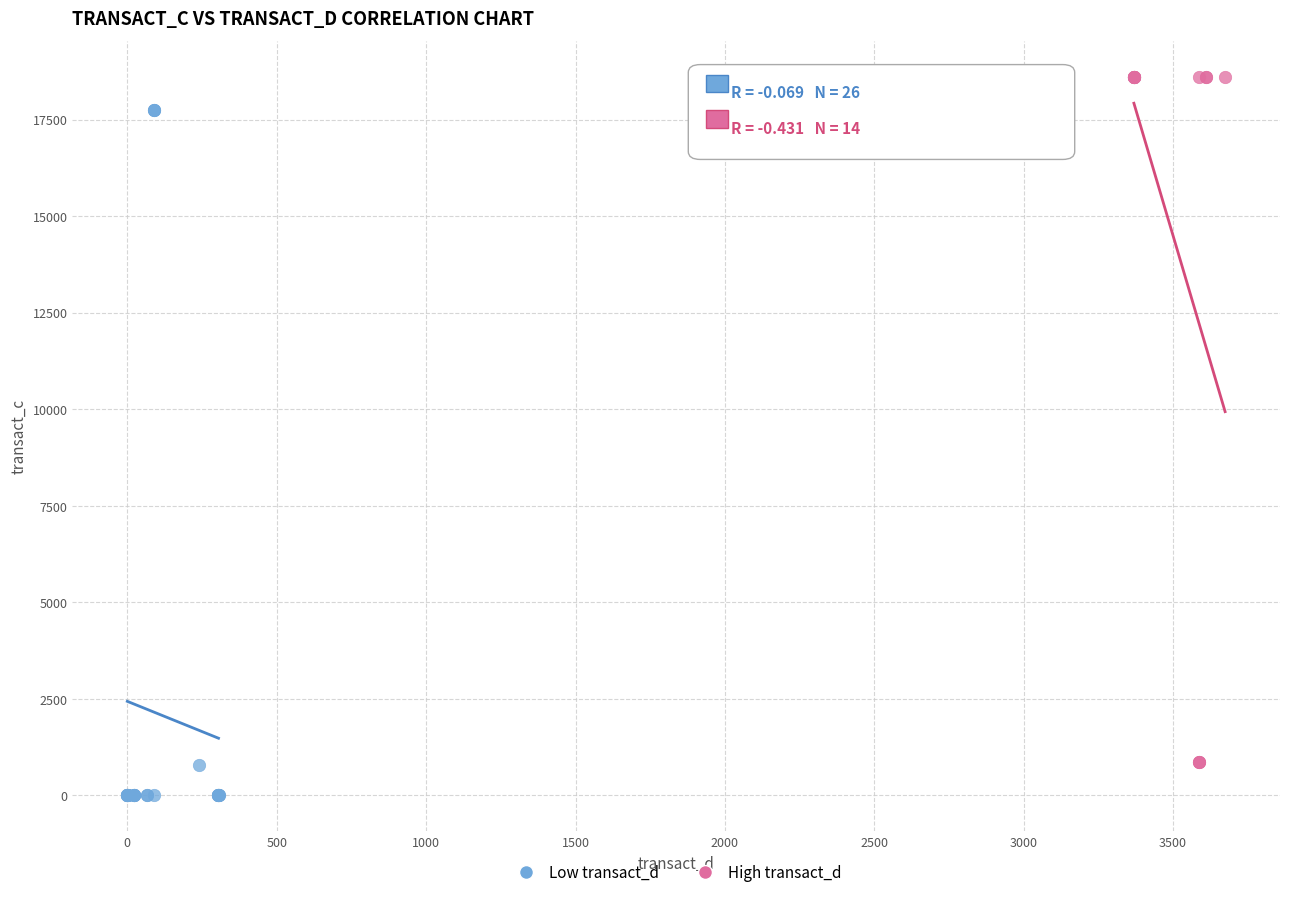

Which series contains the lowest Y value?

Low transact_d